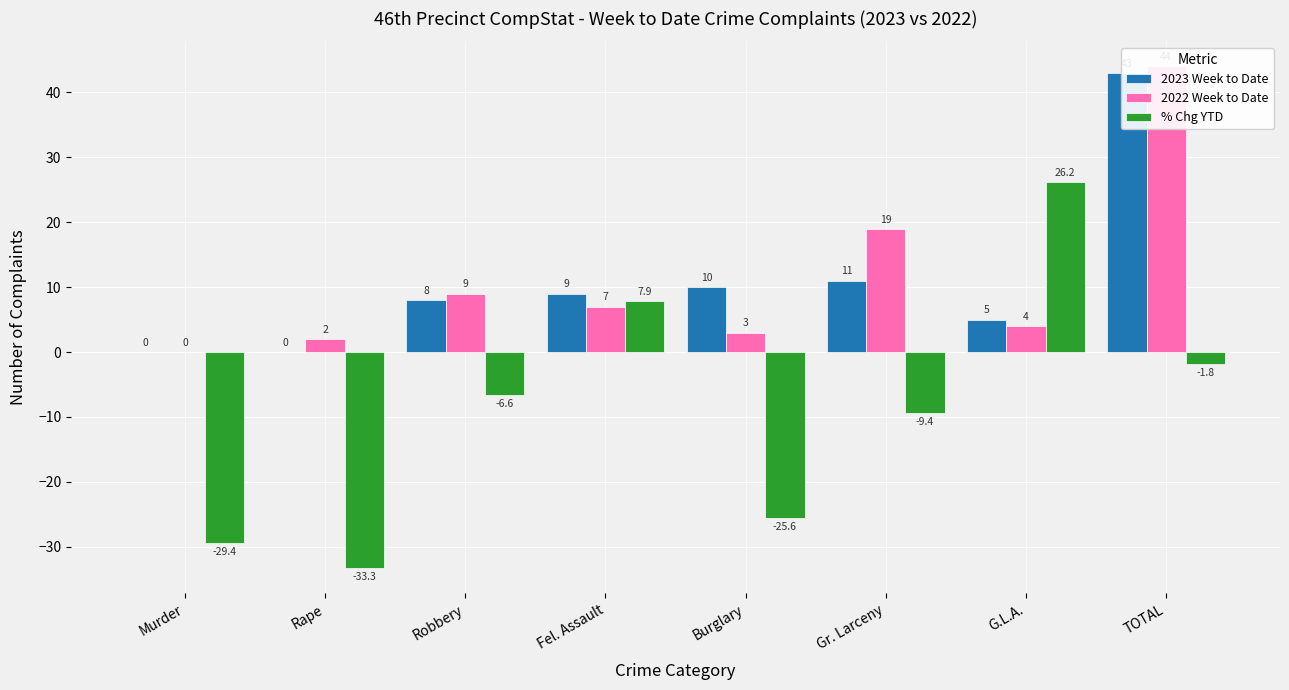

What is the difference between the % Chg YTD values at Burglary and Murder?

3.8